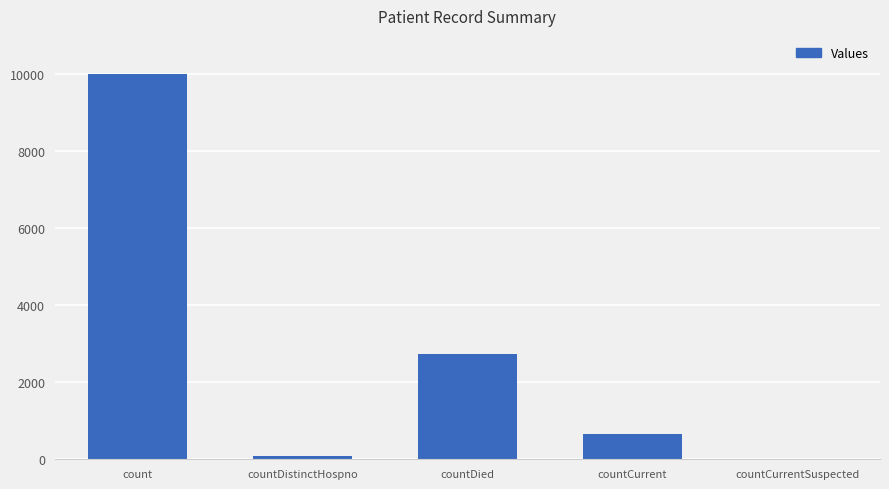

Reading left to right, what are all the values shown in this chart?

10005	76	2746	660	0